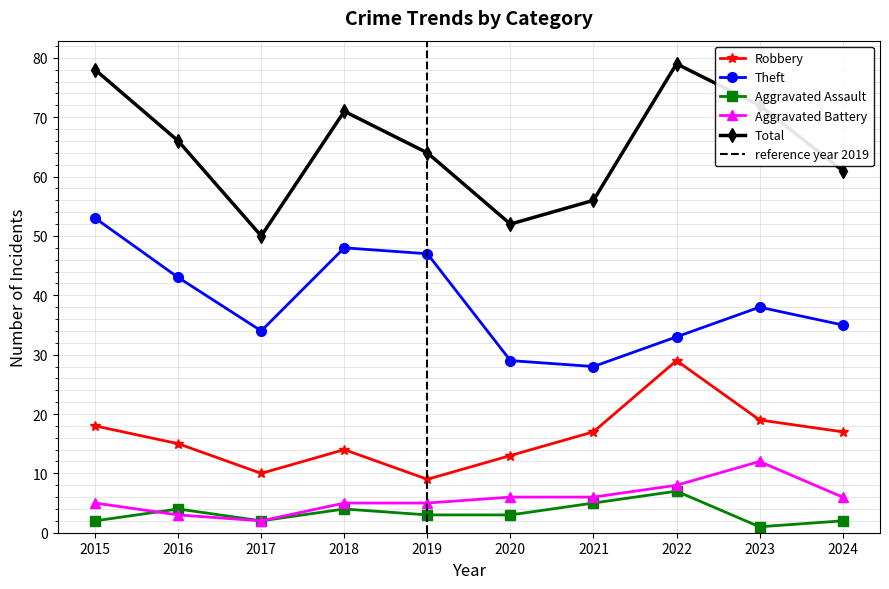

Is this an area chart (filled region under the line)?

No